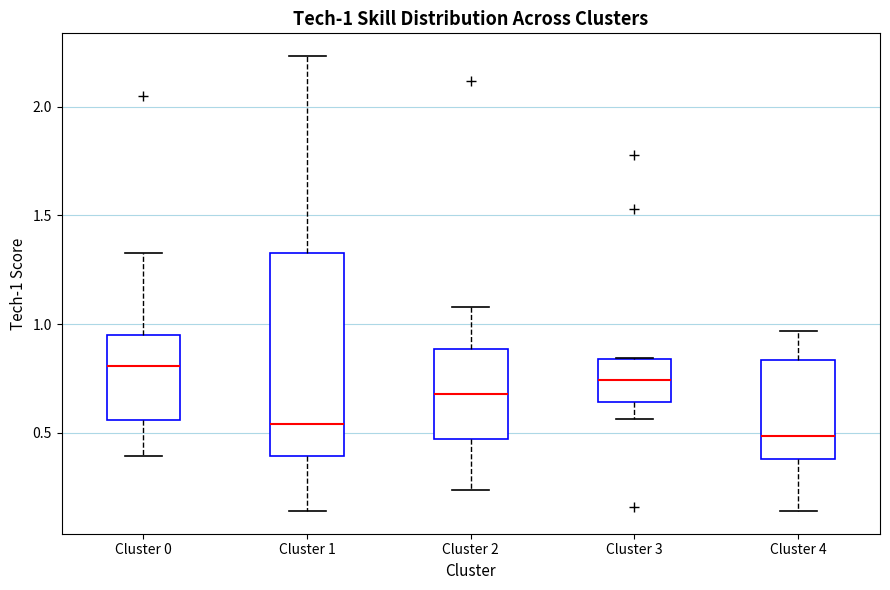

Which box has the highest median line?

Cluster 0